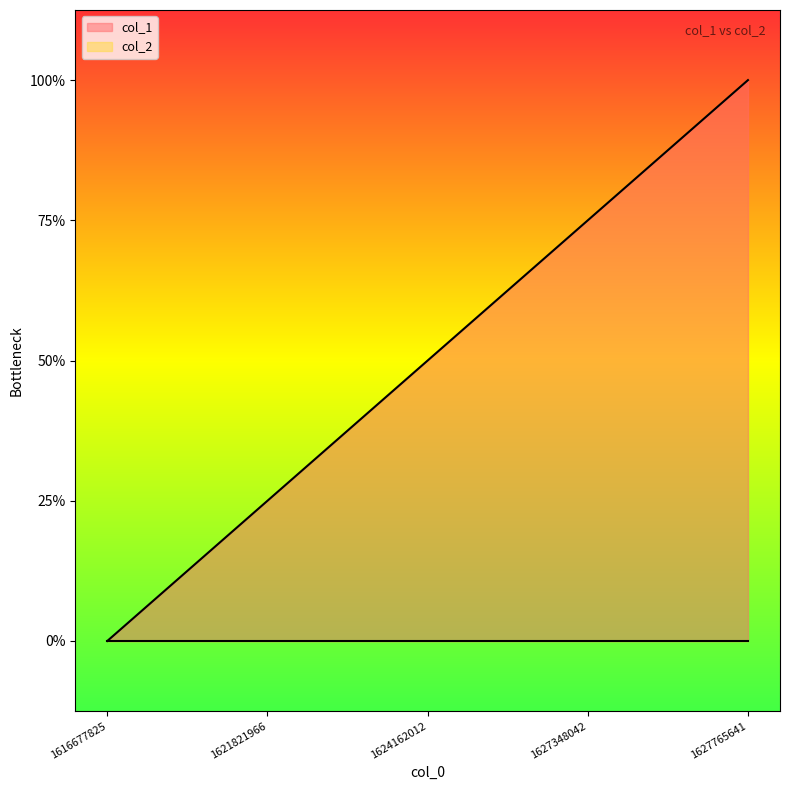

The chart shows a value of 3 at 1624162012. True or false?

False